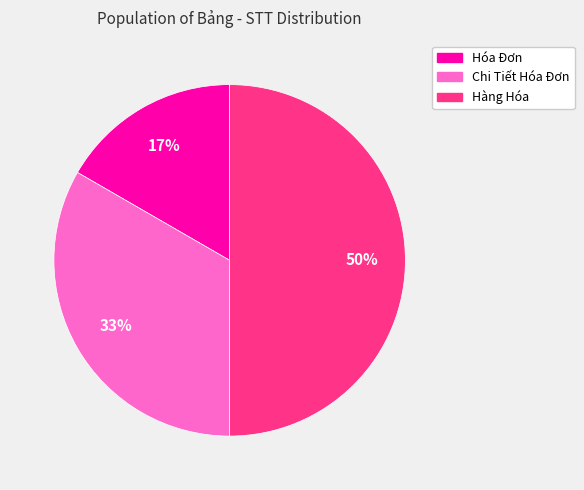

To the nearest percent, what is the difference between the Hàng Hóa and Hóa Đơn slice percentages?

33%